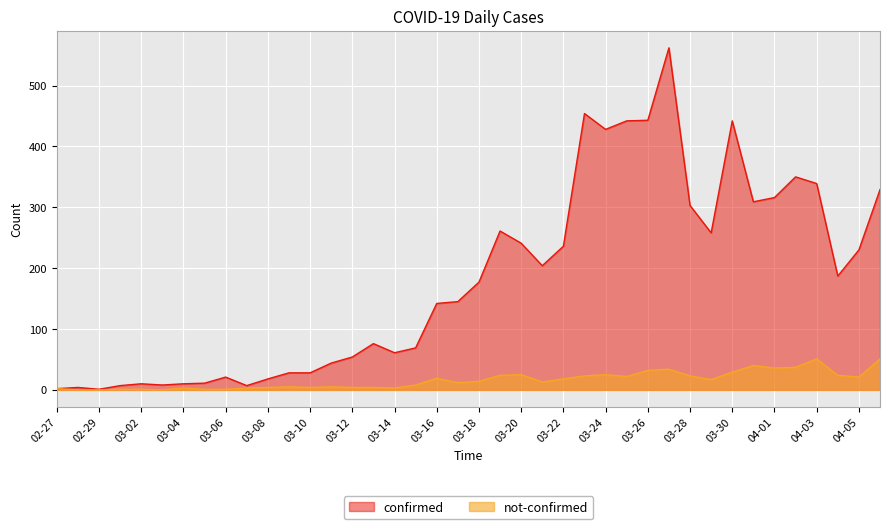

How many categories are shown in the chart?

40